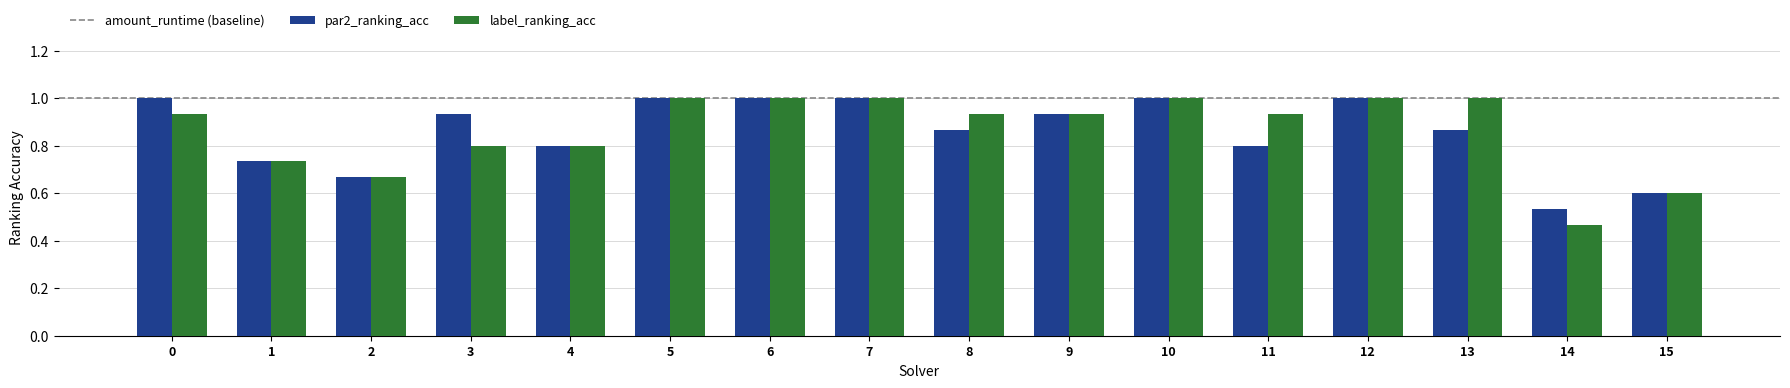

At 0, list the series in order from smallest to largest.

label_ranking_acc, par2_ranking_acc